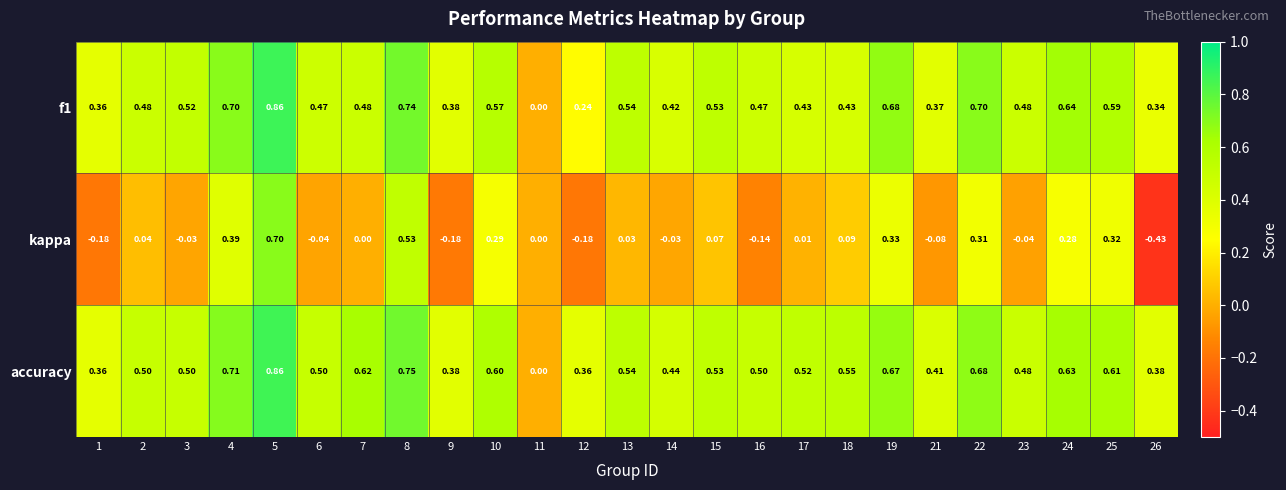

Between 13 and 23, which series saw the biggest shift?

kappa